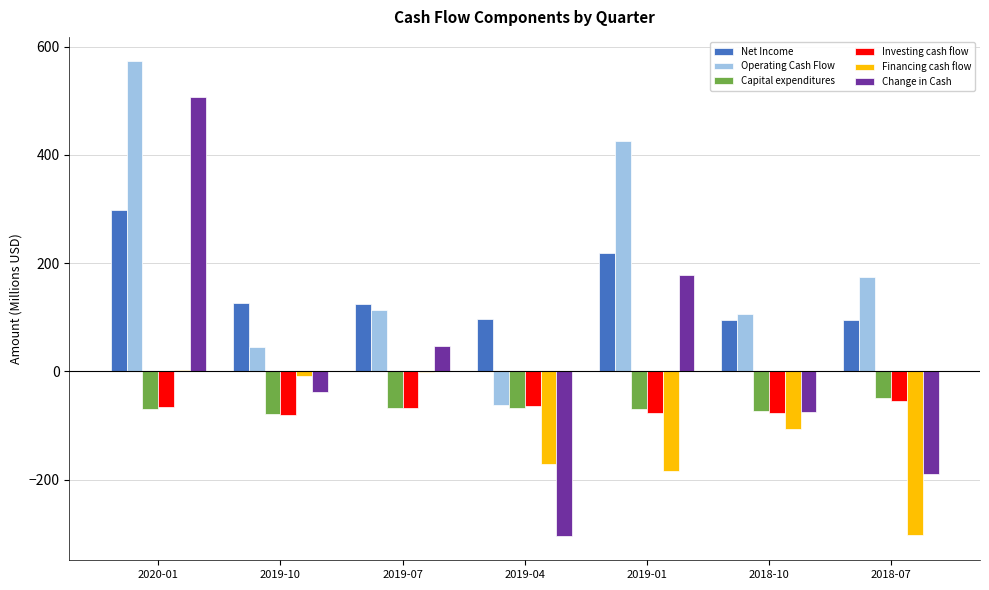

Between 2020-01 and 2018-10, which series saw the biggest shift?

Change in Cash